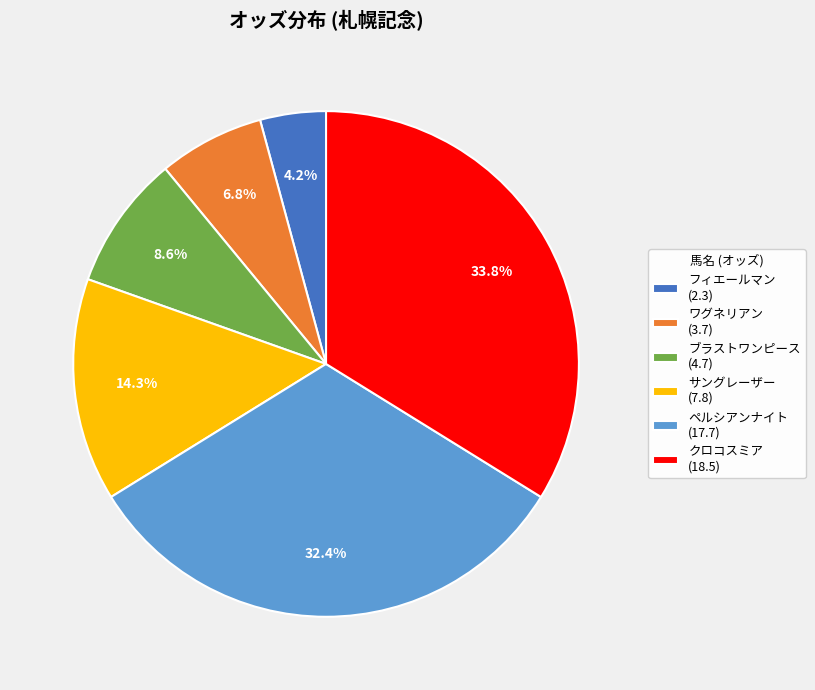

Which slice is the largest?

クロコスミア (18.5)